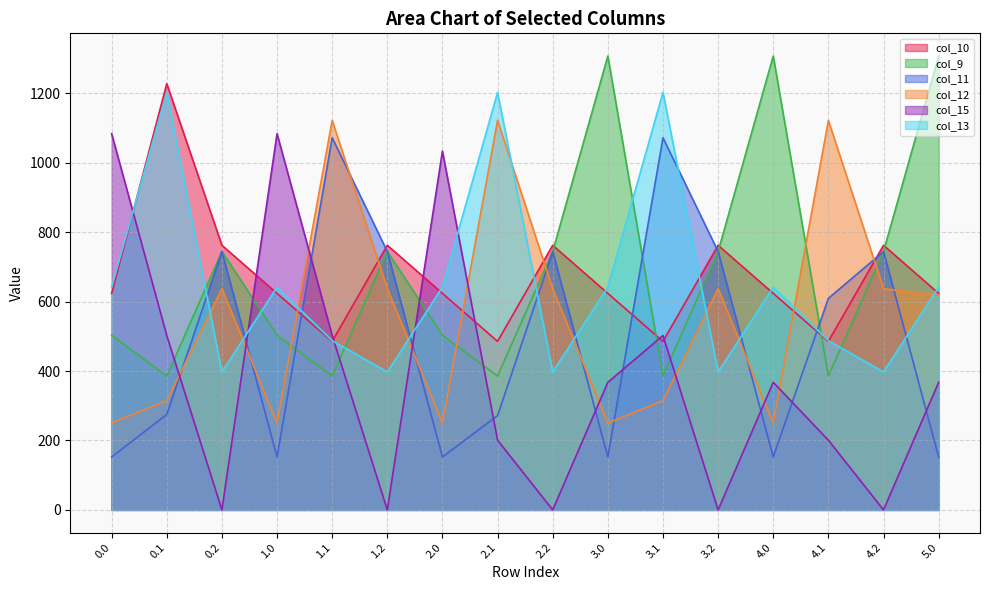

What position from the right is 4.0?

4